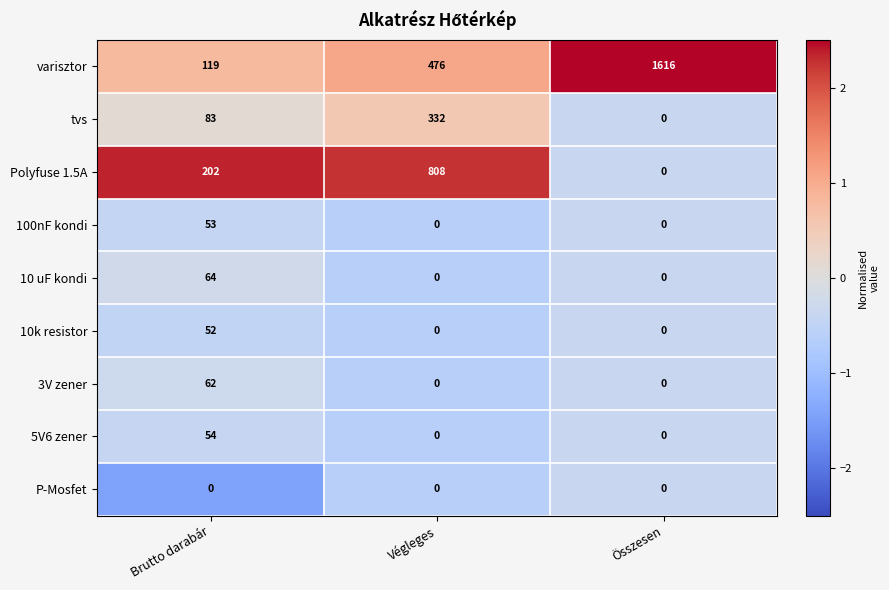

Which series has the largest total across all categories?

varisztor